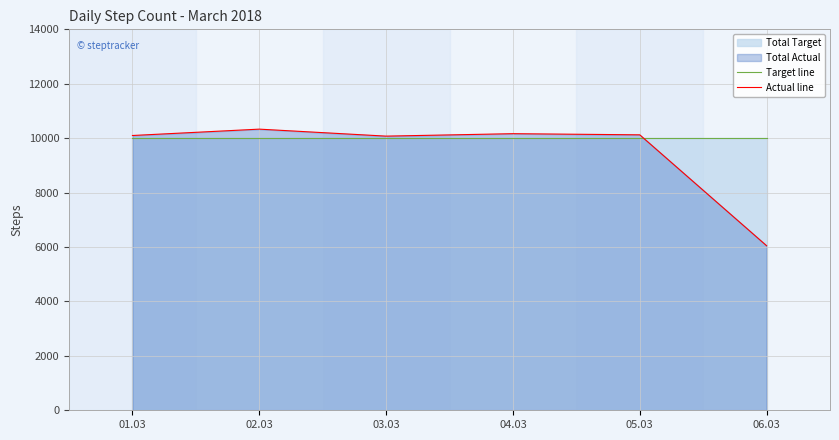

How many times do Target line and Actual line cross each other?

1